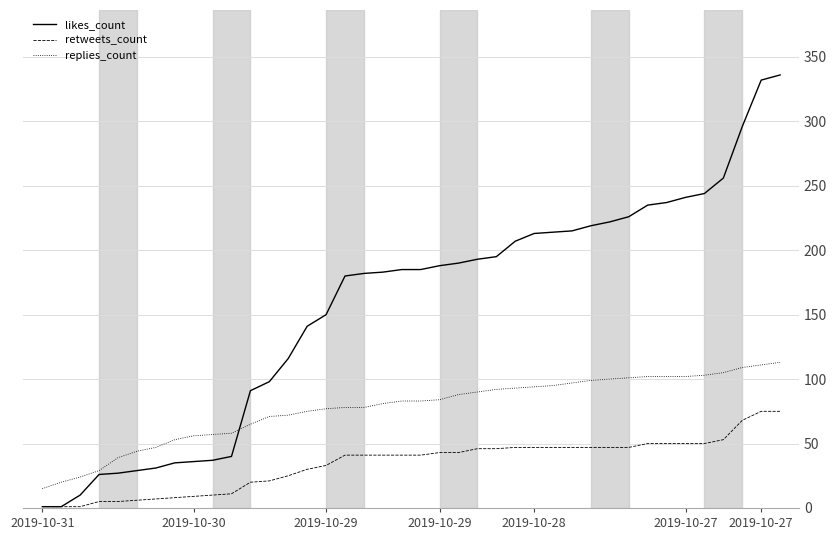

Which series has the largest range (max minus min)?

likes_count